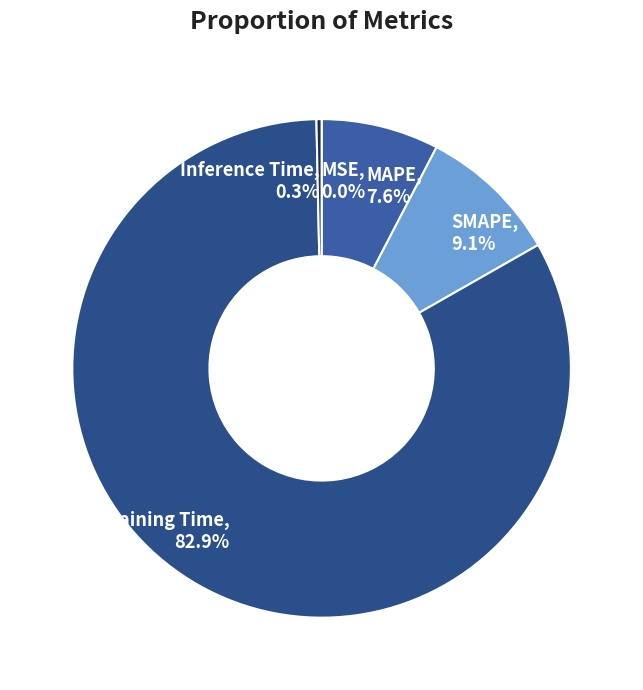

What is the ratio of the value at SMAPE to the value at Training Time?

0.1